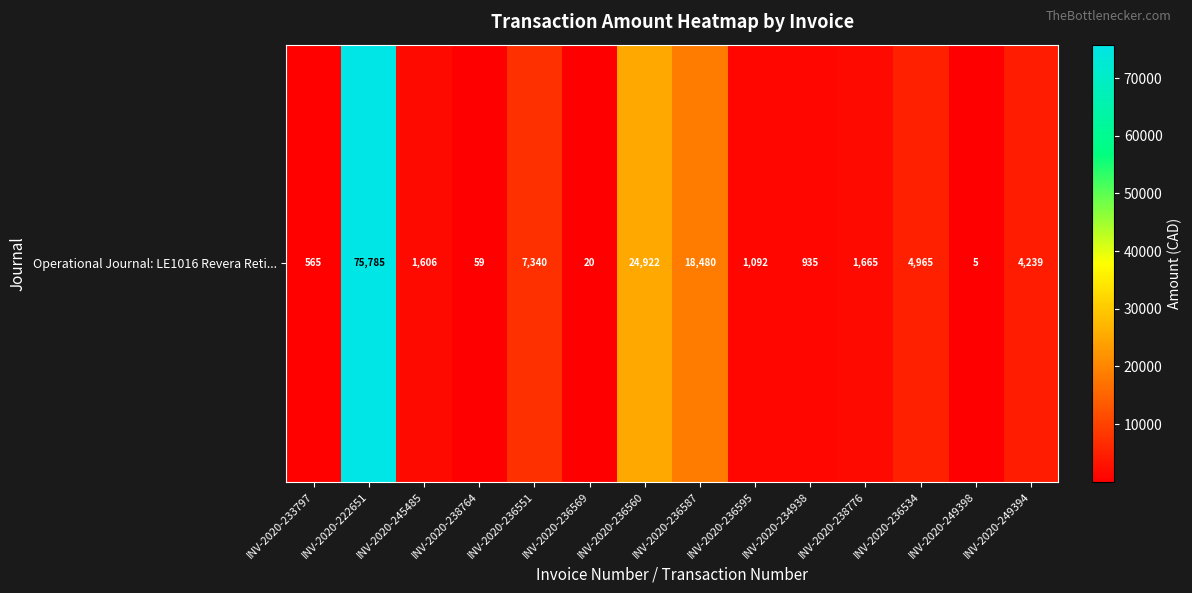

The value at INV-2020-236569 is 20.0. True or false?

True